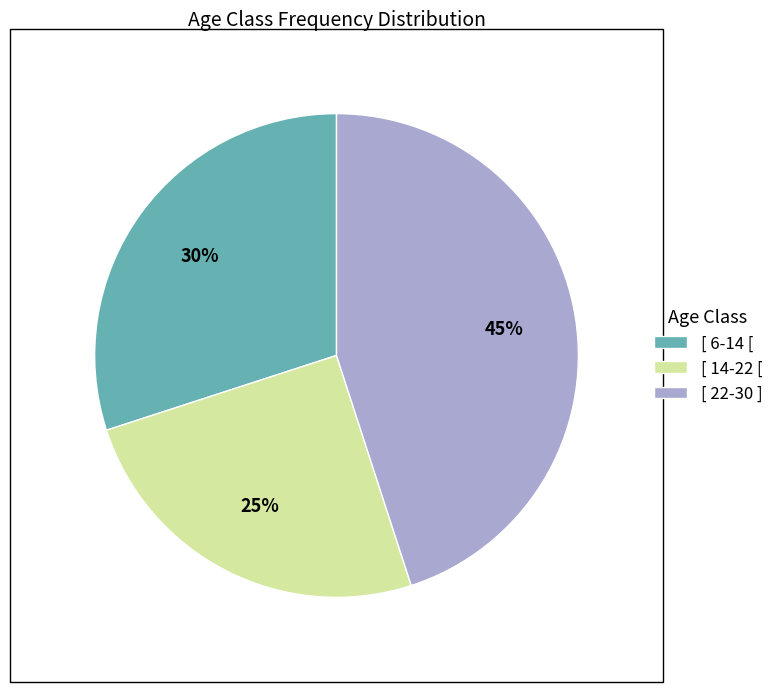

What is the smallest slice in the pie chart?

[ 14-22 [